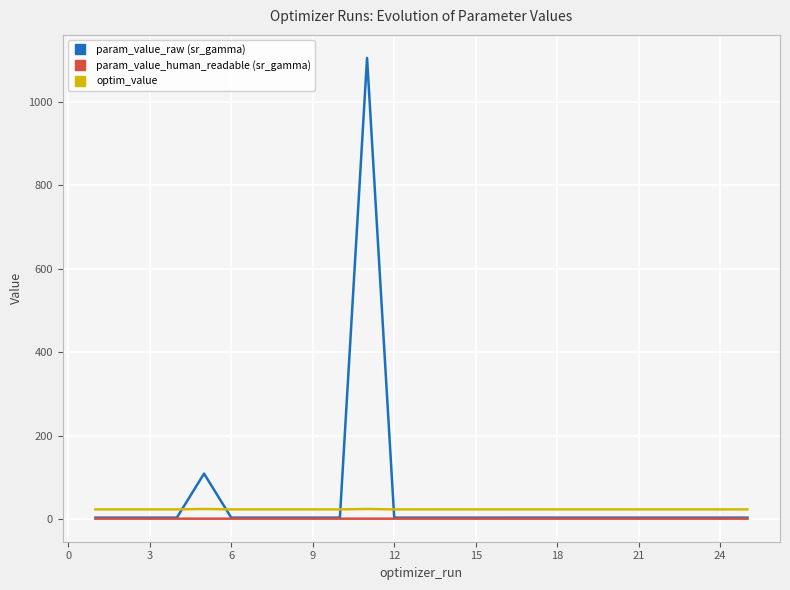

What is the greatest value displayed?

1105.4